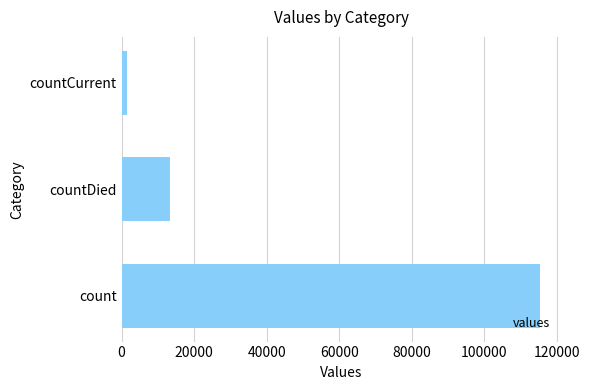

What is the sum of all values?

130105